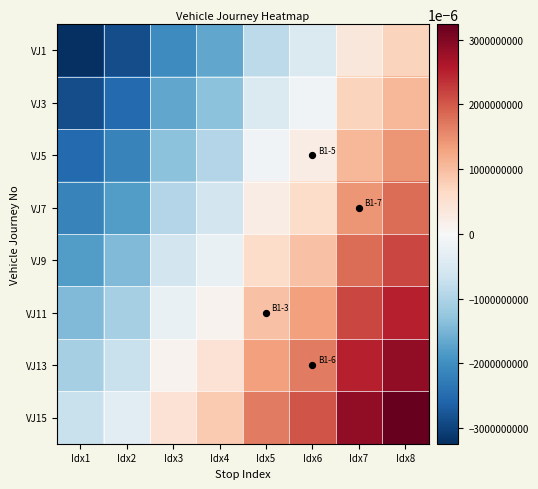

Reading left to right, transcribe all the data shown in this chart.

VJ1: Idx1=-3240	Idx2=-2880	Idx3=-2040	Idx4=-1680	Idx5=-840	Idx6=-480	Idx7=360	Idx8=720
VJ3: Idx1=-2880	Idx2=-2520	Idx3=-1680	Idx4=-1320	Idx5=-480	Idx6=-120	Idx7=720	Idx8=1080
VJ5: Idx1=-2520	Idx2=-2160	Idx3=-1320	Idx4=-960	Idx5=-120	Idx6=240	Idx7=1080	Idx8=1440
VJ7: Idx1=-2160	Idx2=-1800	Idx3=-960	Idx4=-600	Idx5=240	Idx6=600	Idx7=1440	Idx8=1800
VJ9: Idx1=-1800	Idx2=-1440	Idx3=-600	Idx4=-240	Idx5=600	Idx6=960	Idx7=1800	Idx8=2160
VJ11: Idx1=-1440	Idx2=-1080	Idx3=-240	Idx4=120	Idx5=960	Idx6=1320	Idx7=2160	Idx8=2520
VJ13: Idx1=-1080	Idx2=-720	Idx3=120	Idx4=480	Idx5=1320	Idx6=1680	Idx7=2520	Idx8=2880
VJ15: Idx1=-720	Idx2=-360	Idx3=480	Idx4=840	Idx5=1680	Idx6=2040	Idx7=2880	Idx8=3240